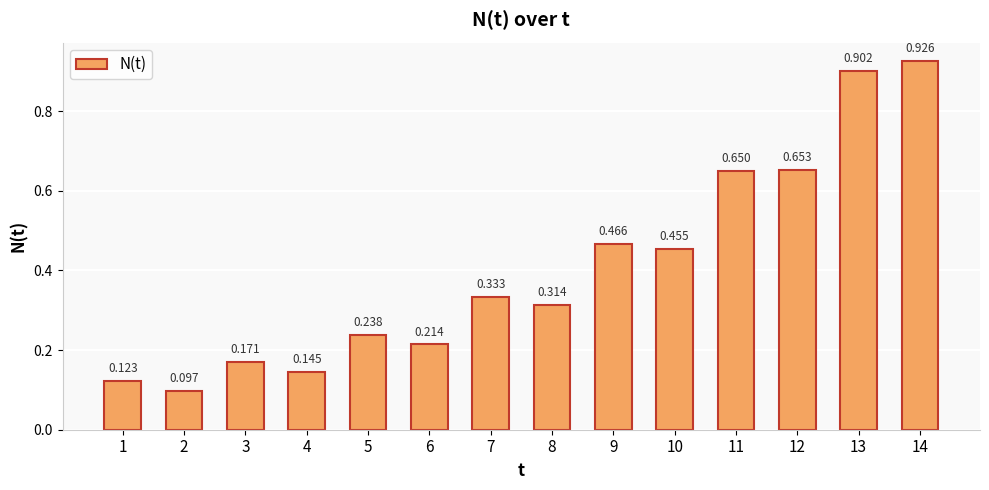

What is the greatest value displayed?

0.9